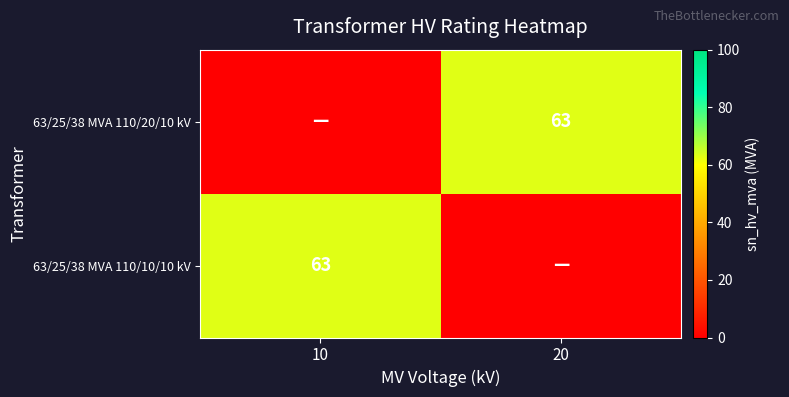

At which category is the sum across all series the highest?

10